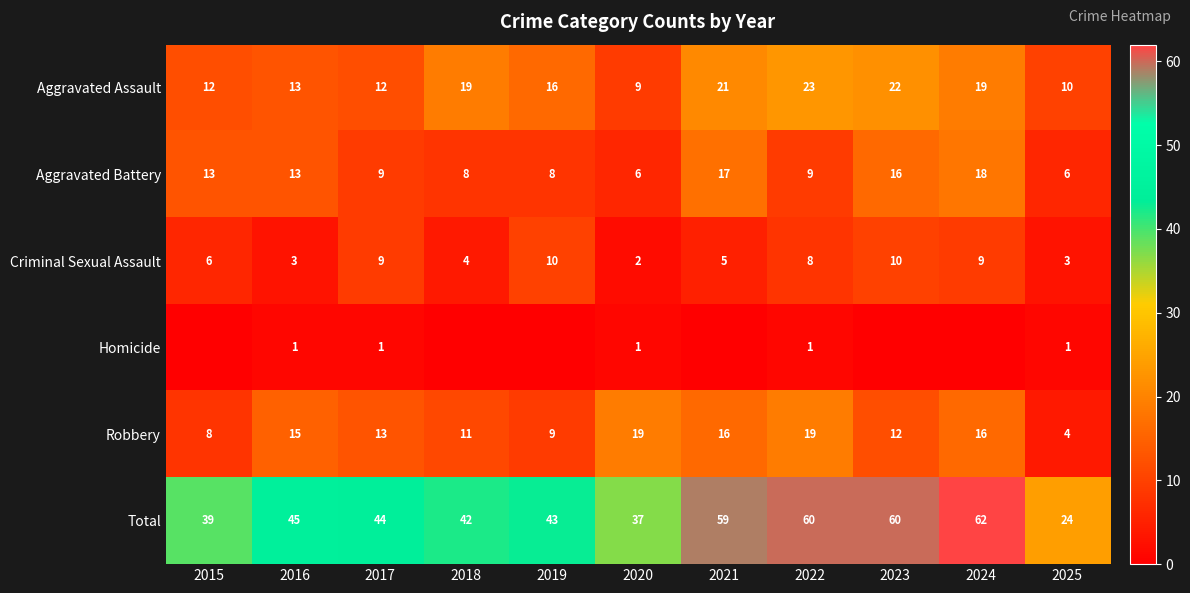

What is the sum of all Criminal Sexual Assault values?

69